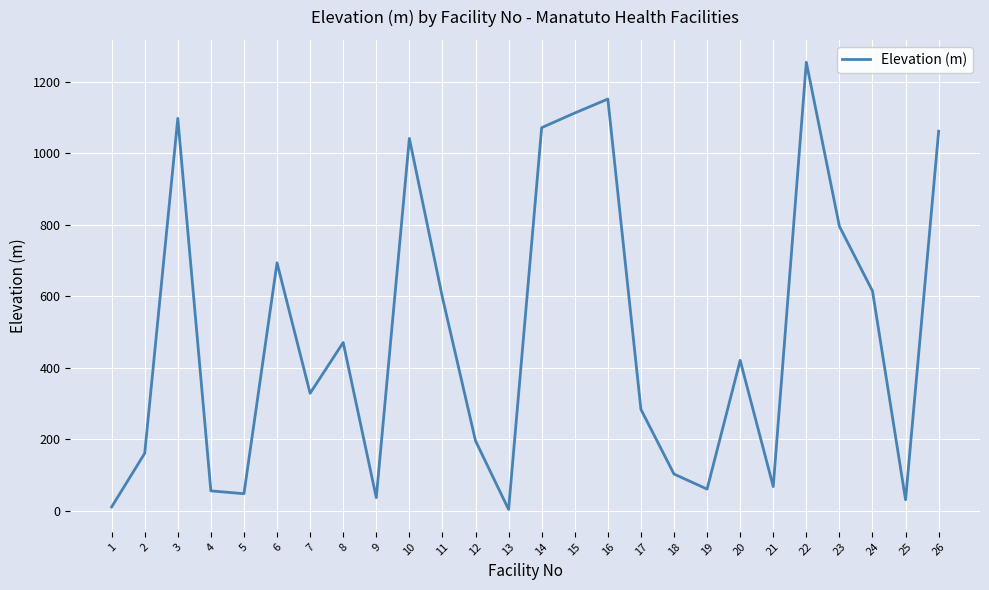

What is the difference between the second highest and second lowest values?

1141